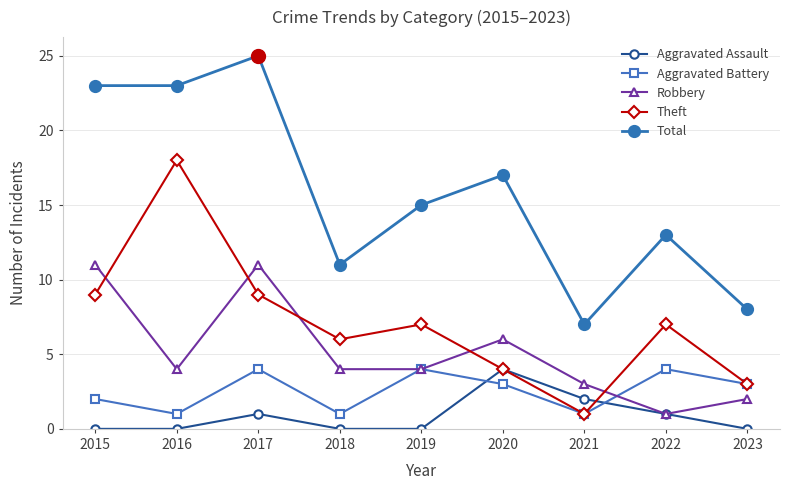

At 2015, list the series in order from smallest to largest.

Aggravated Assault, Aggravated Battery, Theft, Robbery, Total